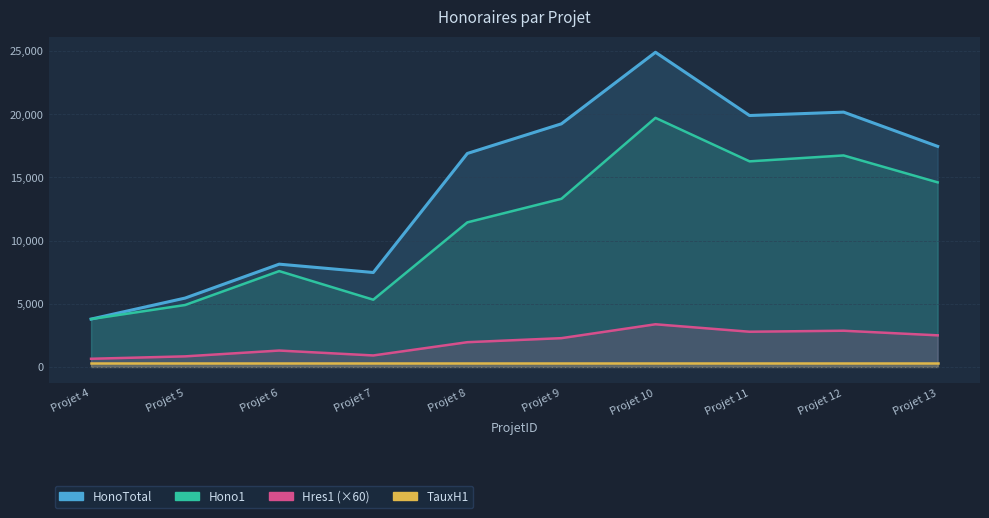

Which series changed the most between Projet 10 and Projet 13?

HonoTotal